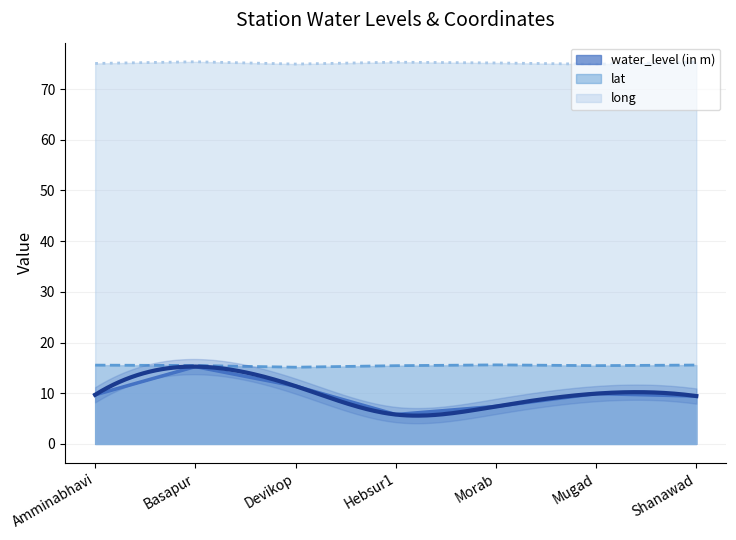

What is the approximate value of water_level (in m) at Hebsur1?

5.8